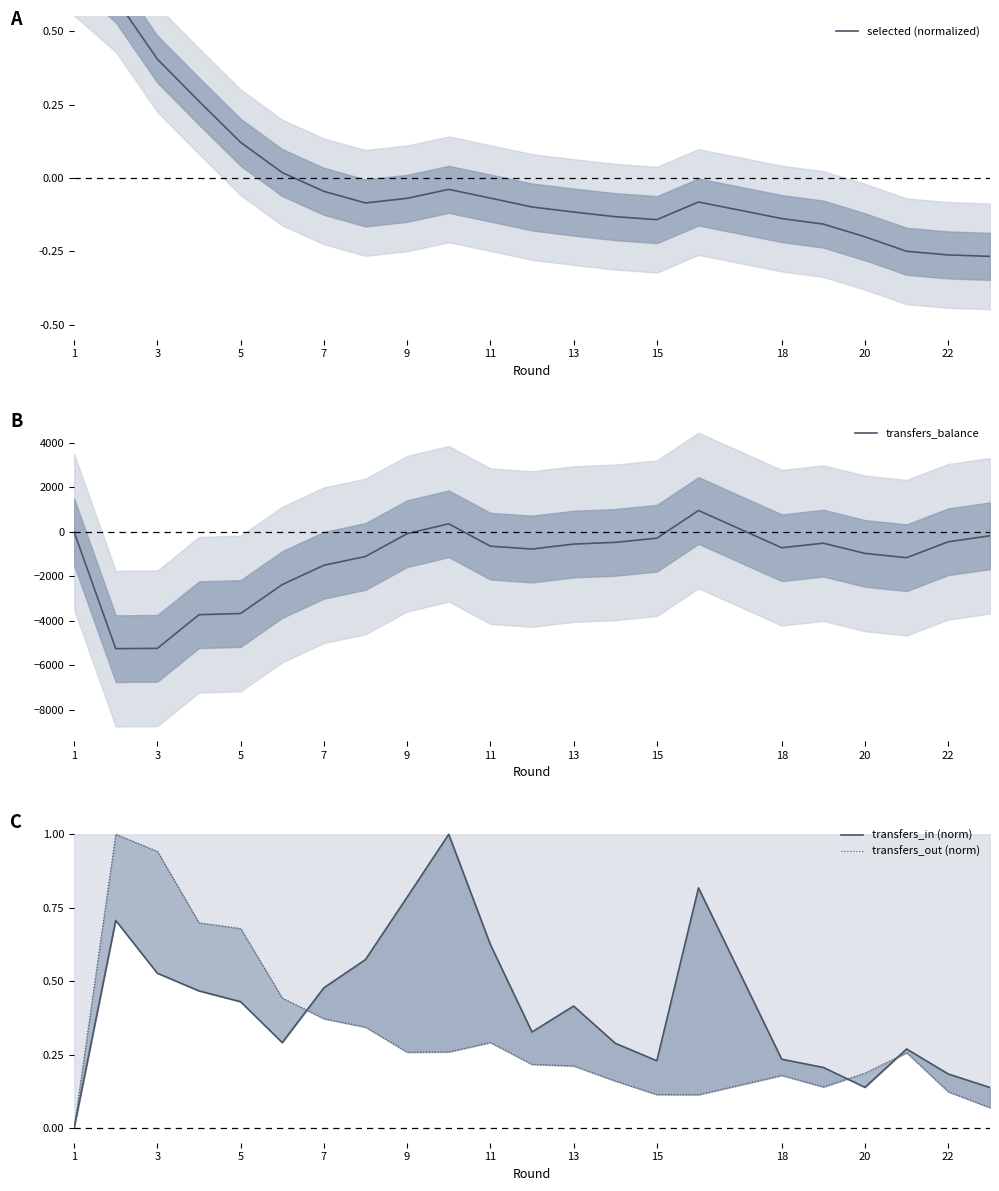

How many values in transfers_balance are above zero?

2